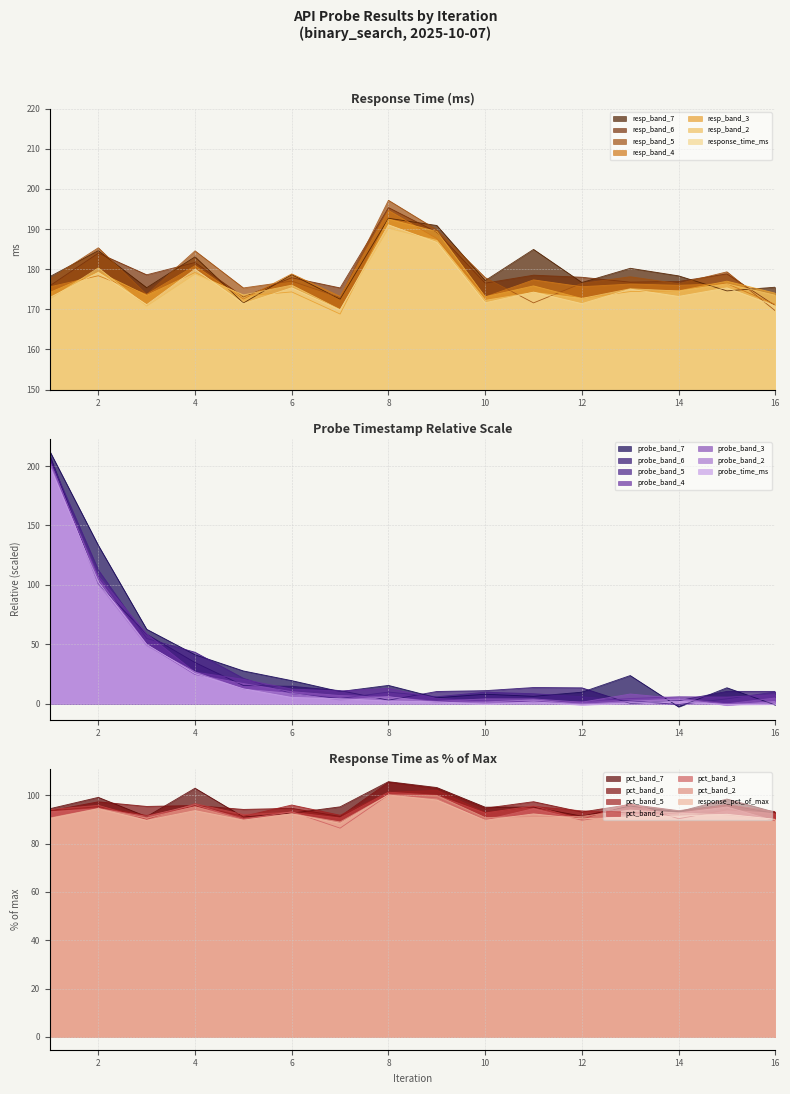

Which category has the lowest value in the response_time_ms series?

7